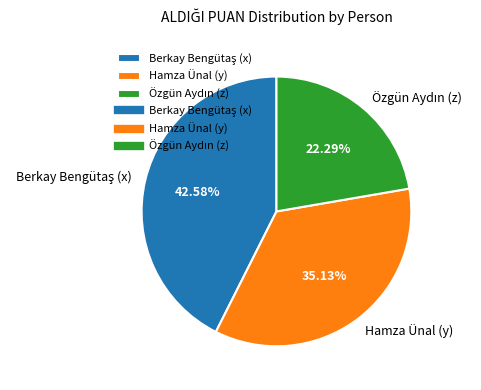

Is there a majority slice in this chart?

No